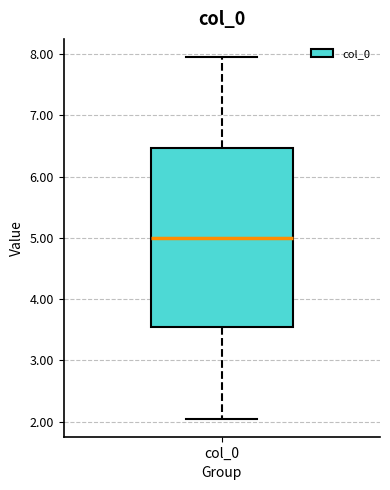

Transcribe this box plot: give where the median line is, the range the box spans, and where the two whiskers end, as read against the y-axis. The values are not printed on the chart, so give them approximately, as read against the axis.

median 5.0, box 3.5 to 6.5, whiskers 2.0 to 8.0